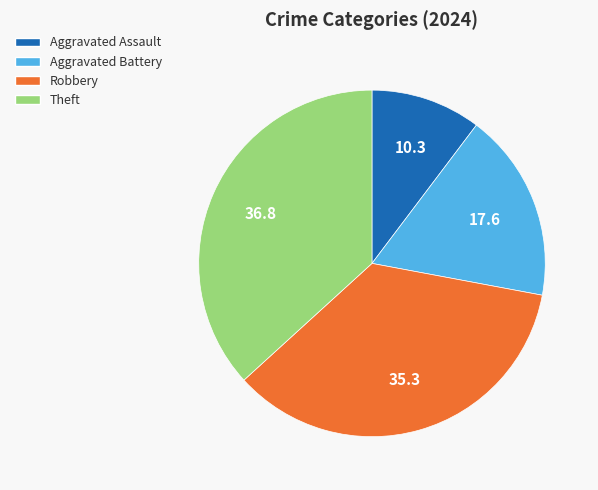

Combined, do Robbery and Theft account for over 50%?

Yes